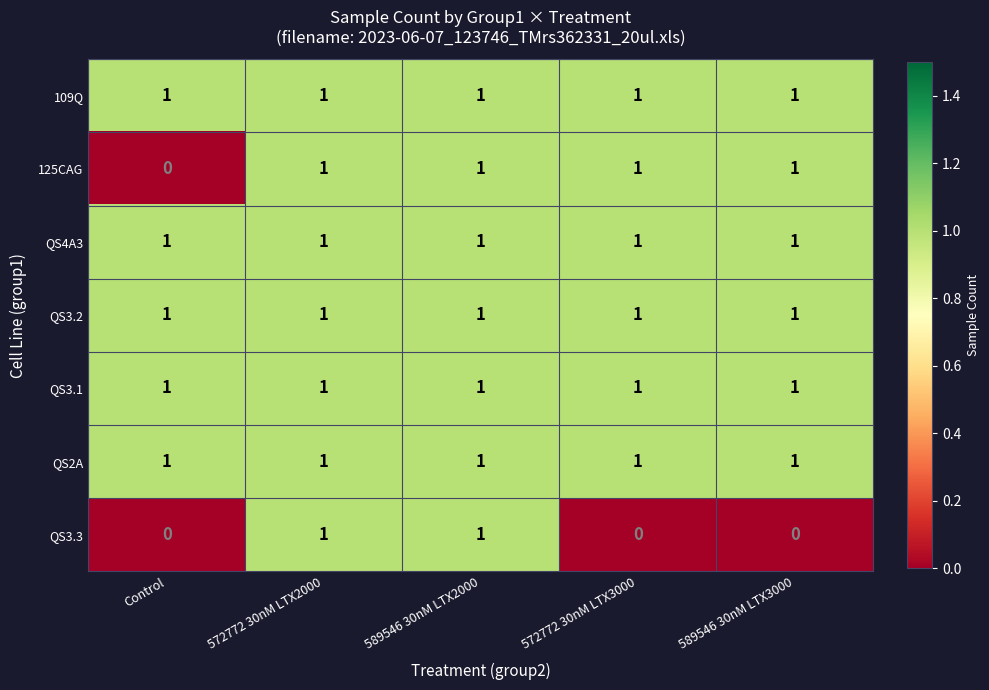

The value of QS3.2 at 589546 30nM LTX3000 is 1. True or false?

True